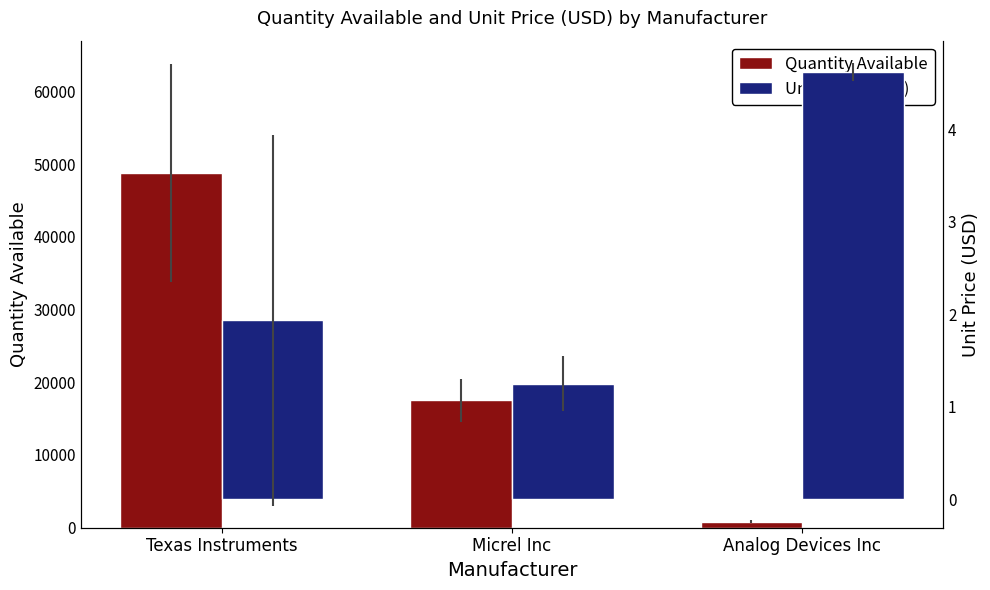

Which series has the largest total across all categories?

Quantity Available